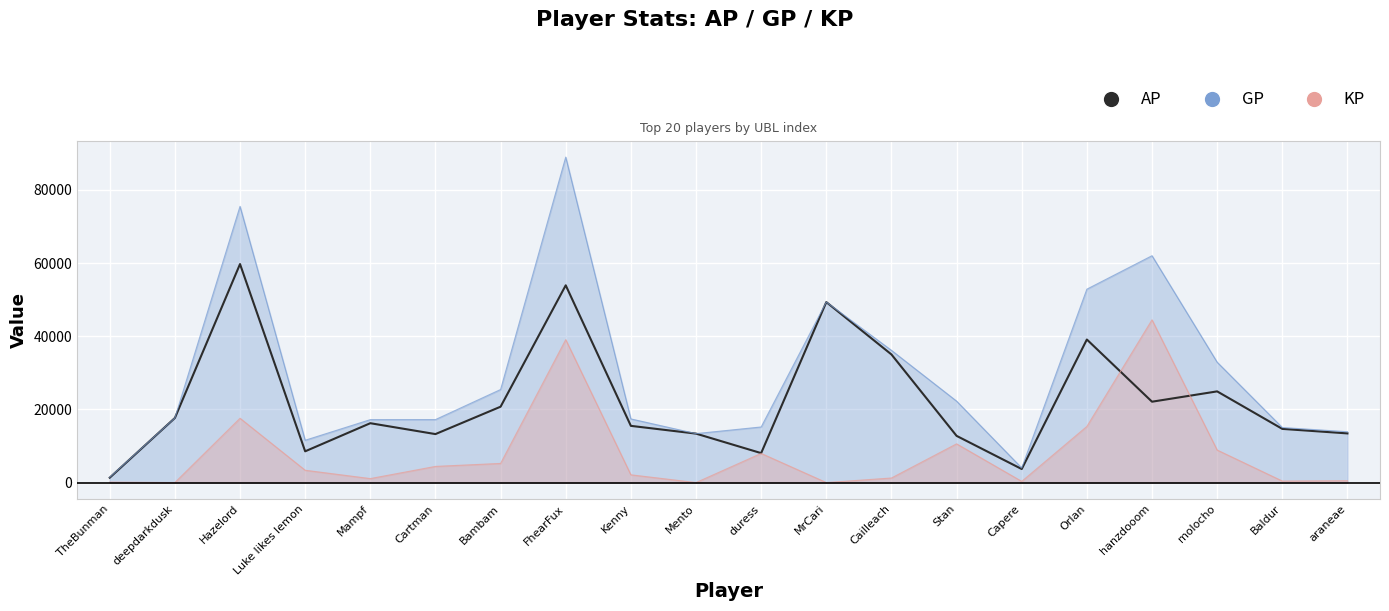

What is the value of the 11th point from the left?

8051